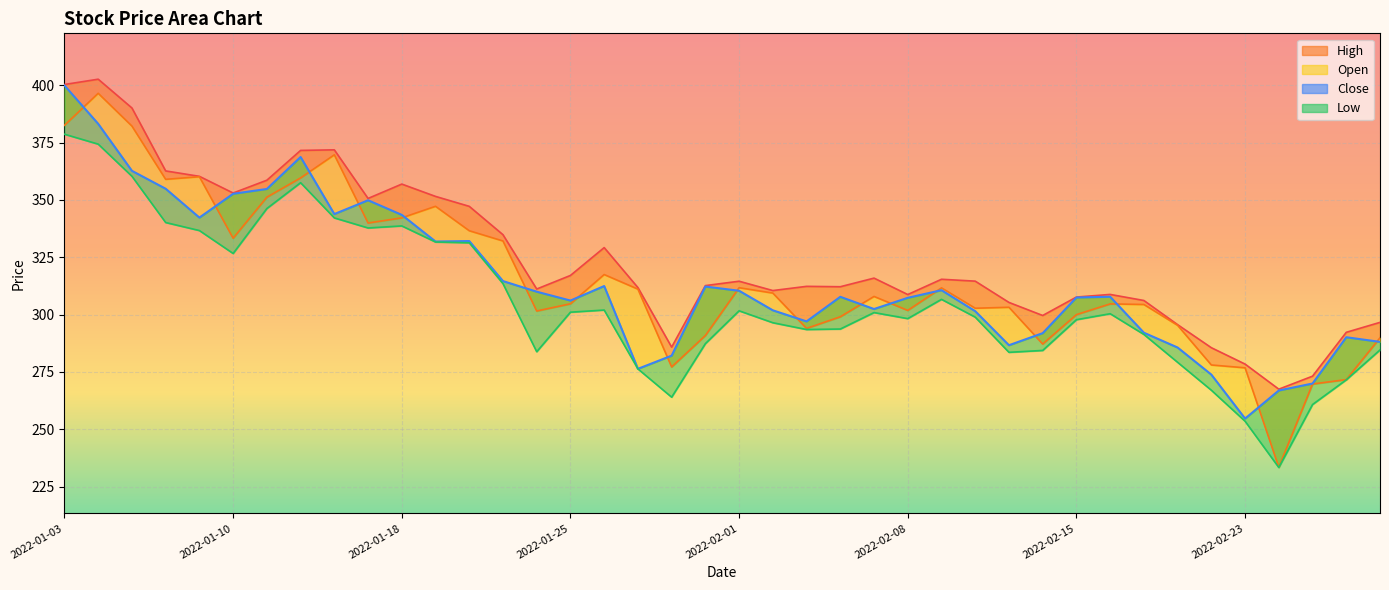

True or false: Low_line and High_line intersect in this chart.

False